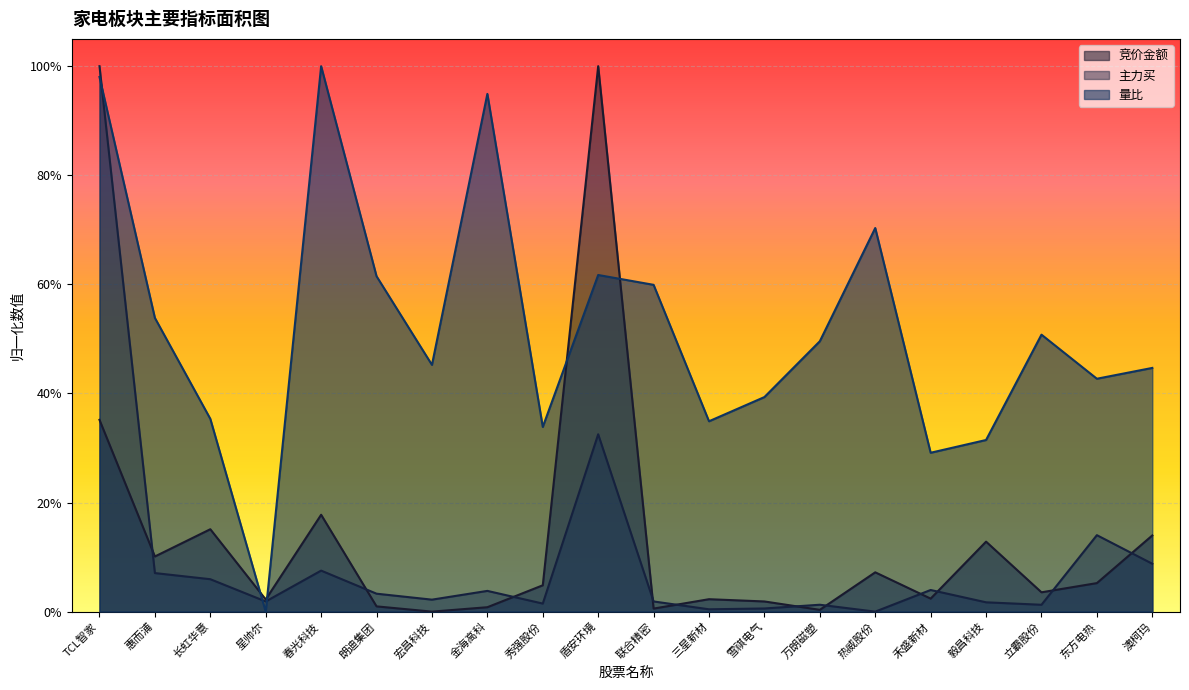

What are all the series names shown in the legend?

竞价金额, 主力买, 量比